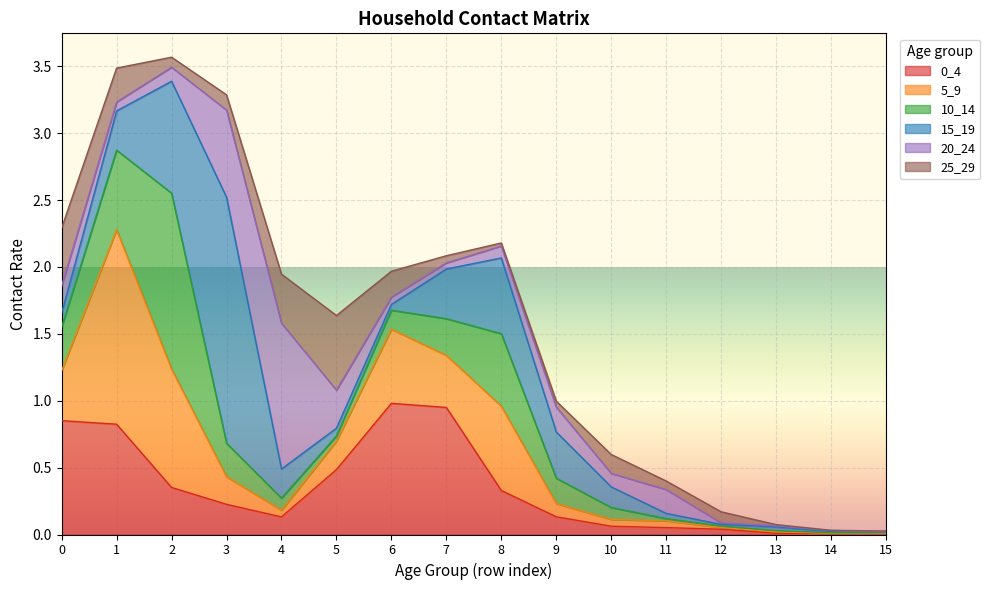

Which series has the largest total across all categories?

0_4